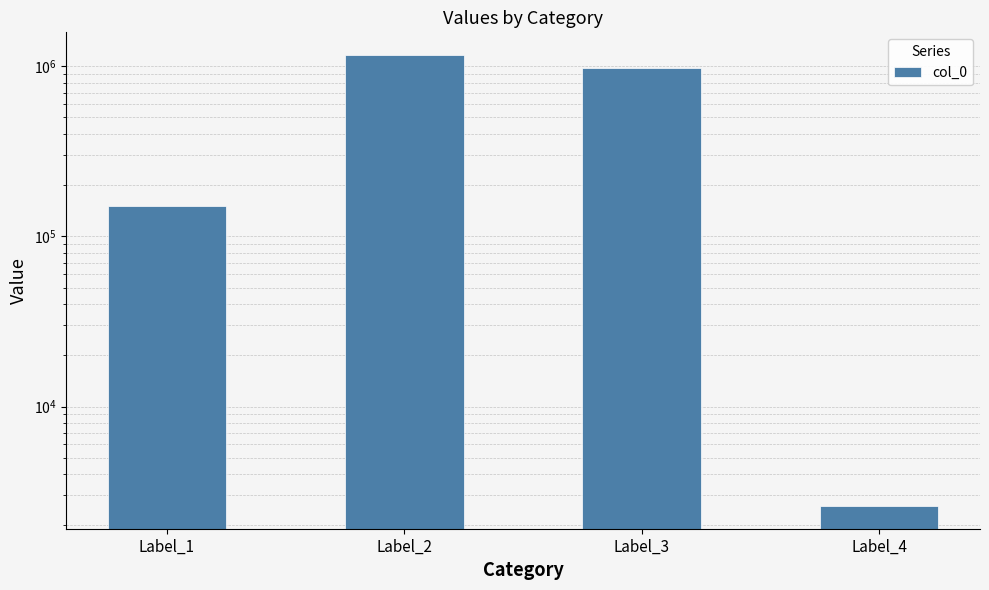

Which label corresponds to the smallest value in the chart?

Label_4